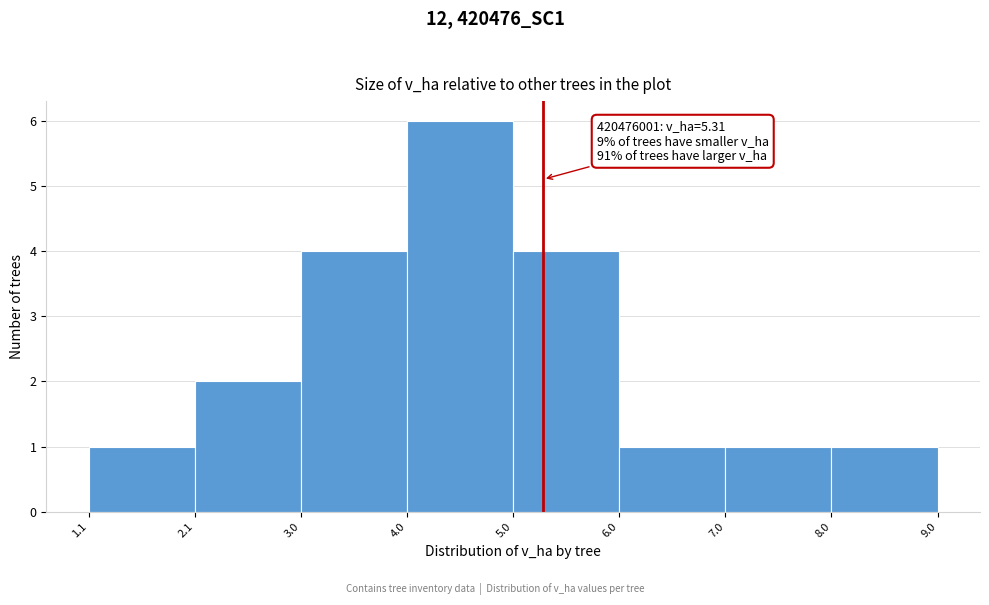

Over which range of the x-axis is the bar tallest?

4.0 to 5.0